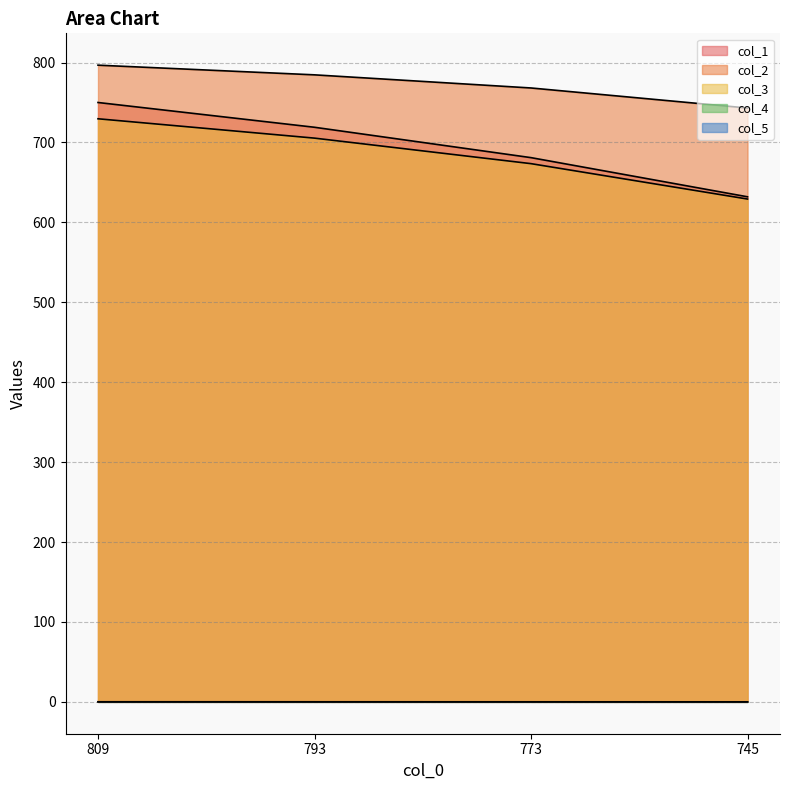

Which category has the lowest value across all series?

745